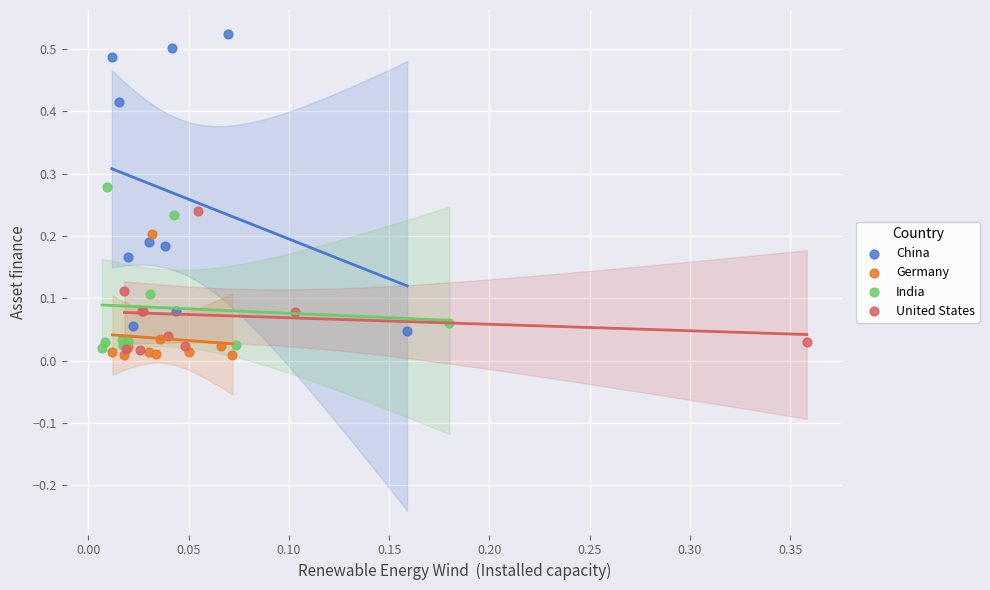

Which series contains the highest Y value?

China